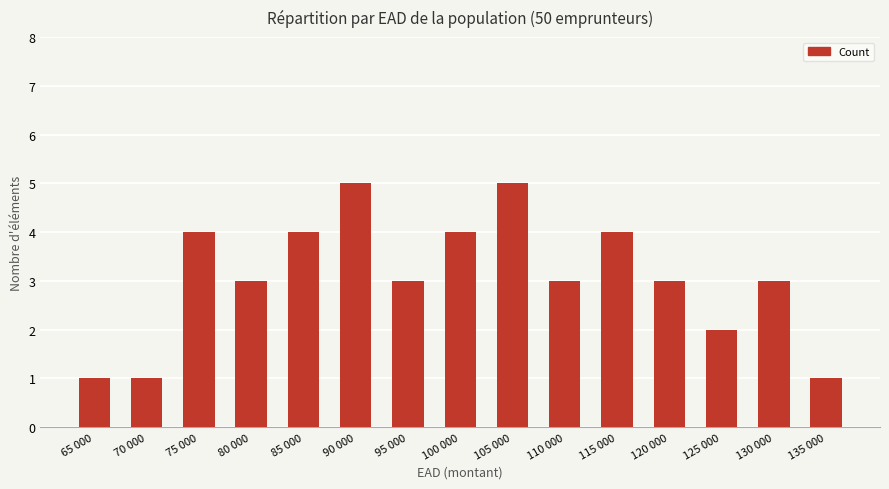

The chart shows a value of 4 at 100 000. True or false?

True